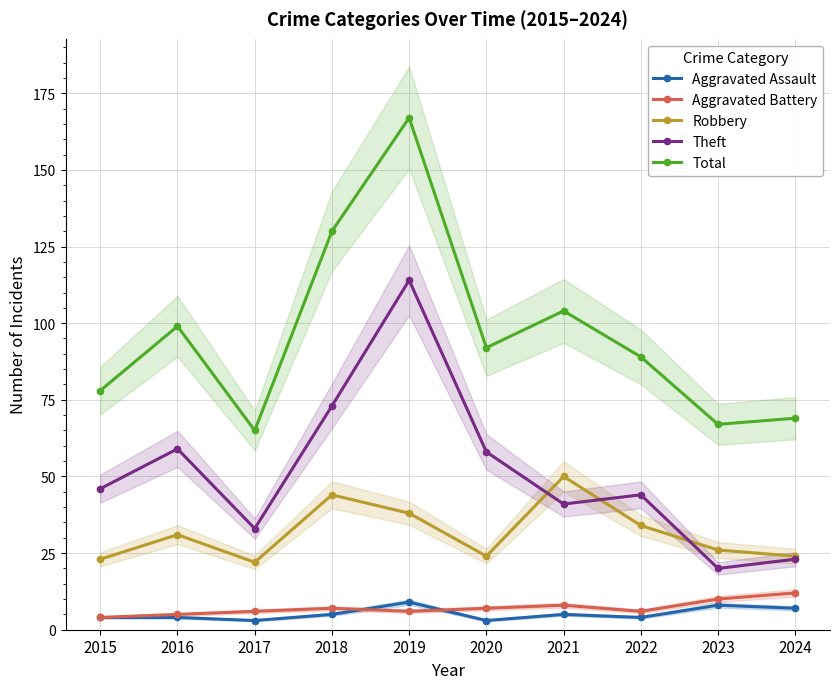

True or false: Robbery has a value of 5 at 2015.

False